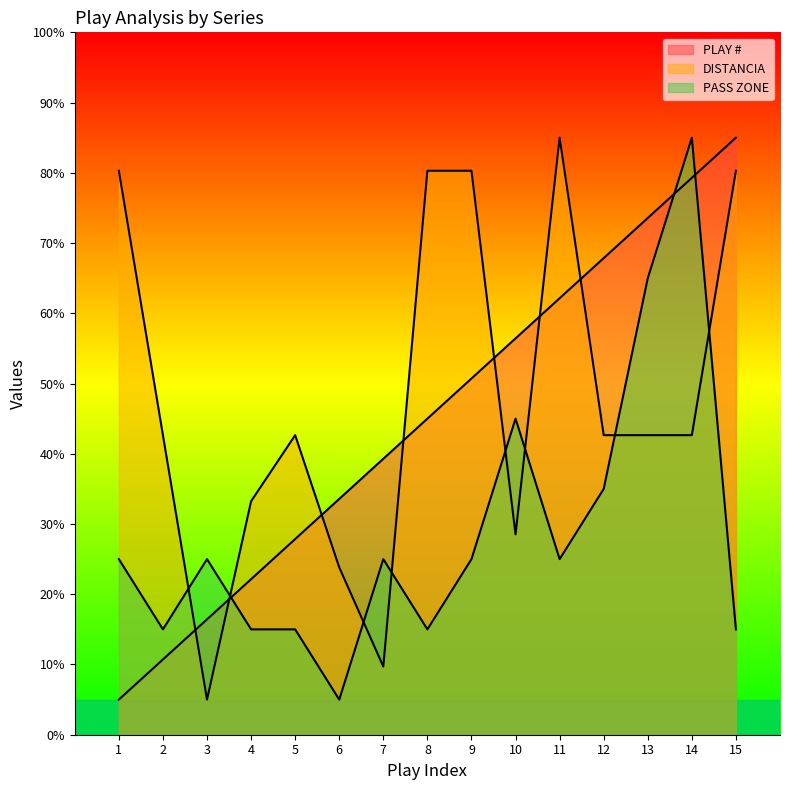

What is the difference between the second highest and second lowest values in the PASS ZONE series?

50.0